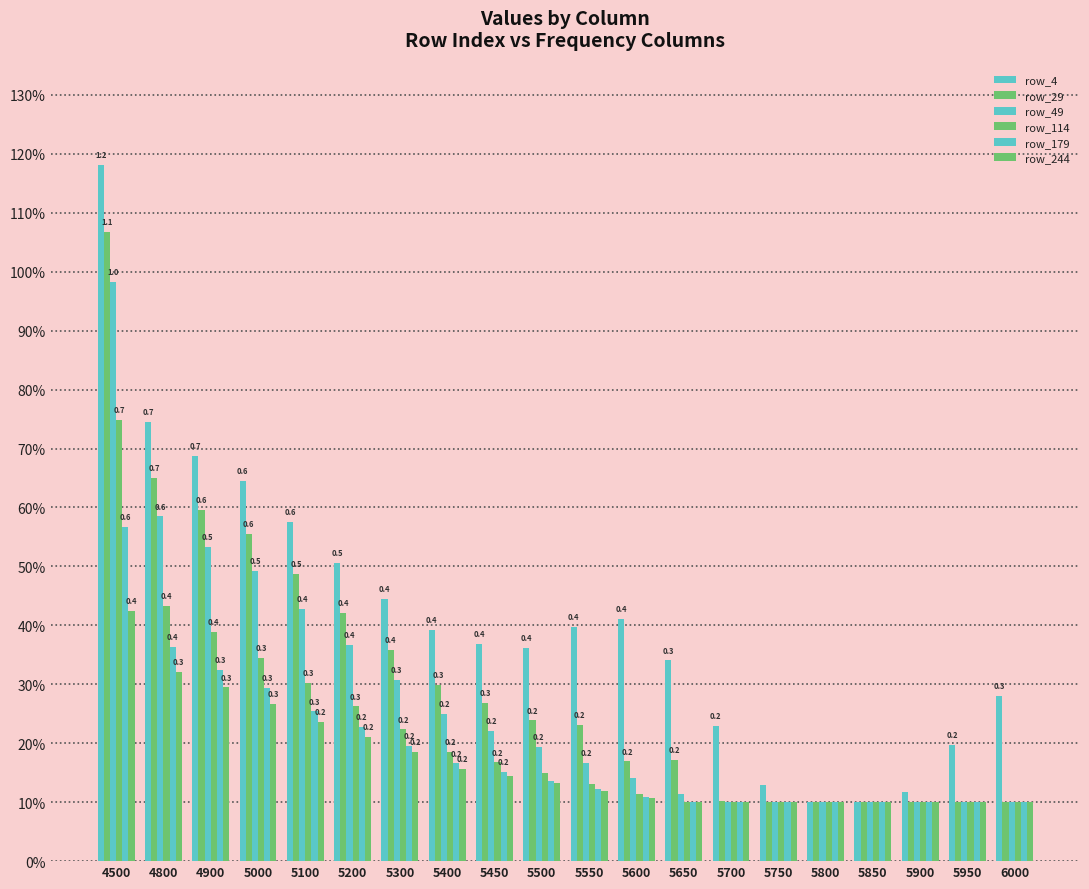

Does the chart contain stacked bars?

No